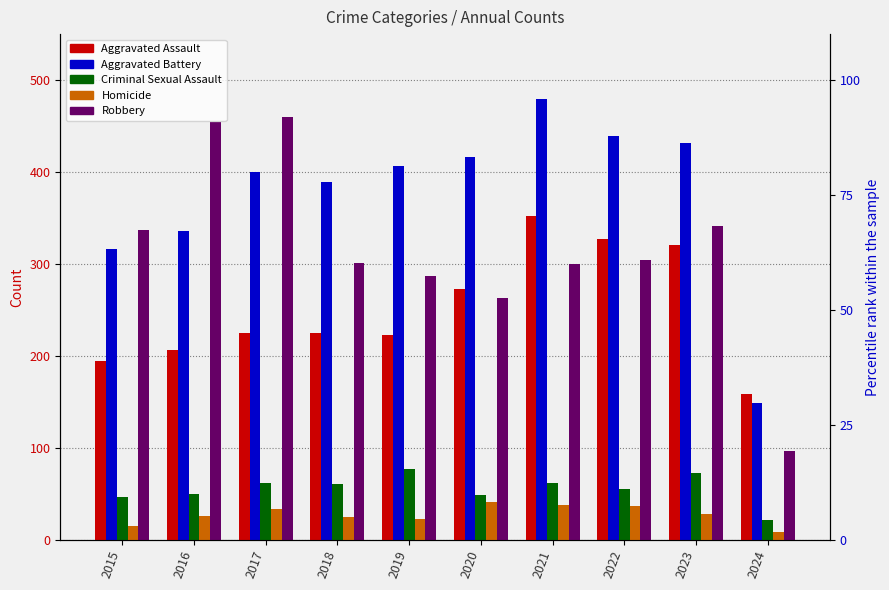

How many bars are there in each group?

5